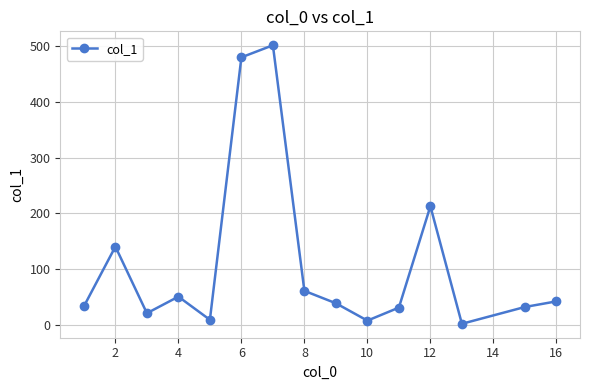

What is the difference between the second highest and second lowest values?

473.2